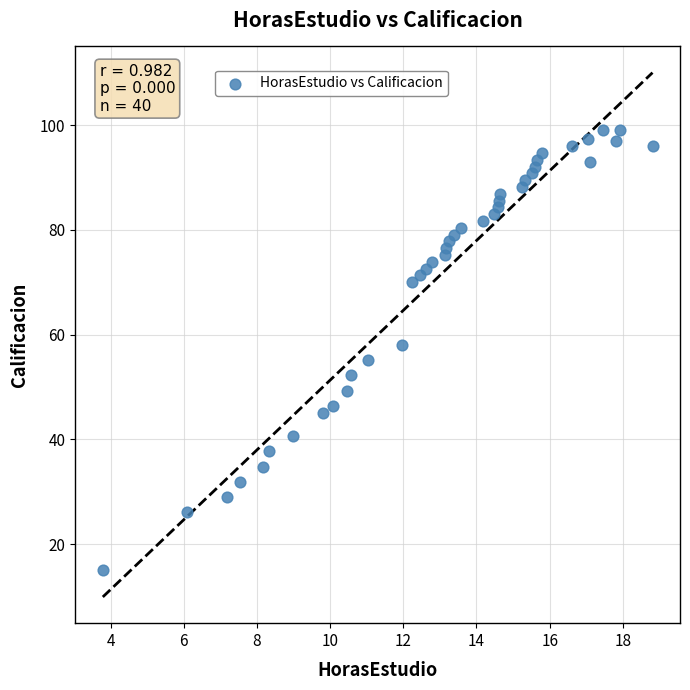

What is the range of Y values (max minus min)?

84.0